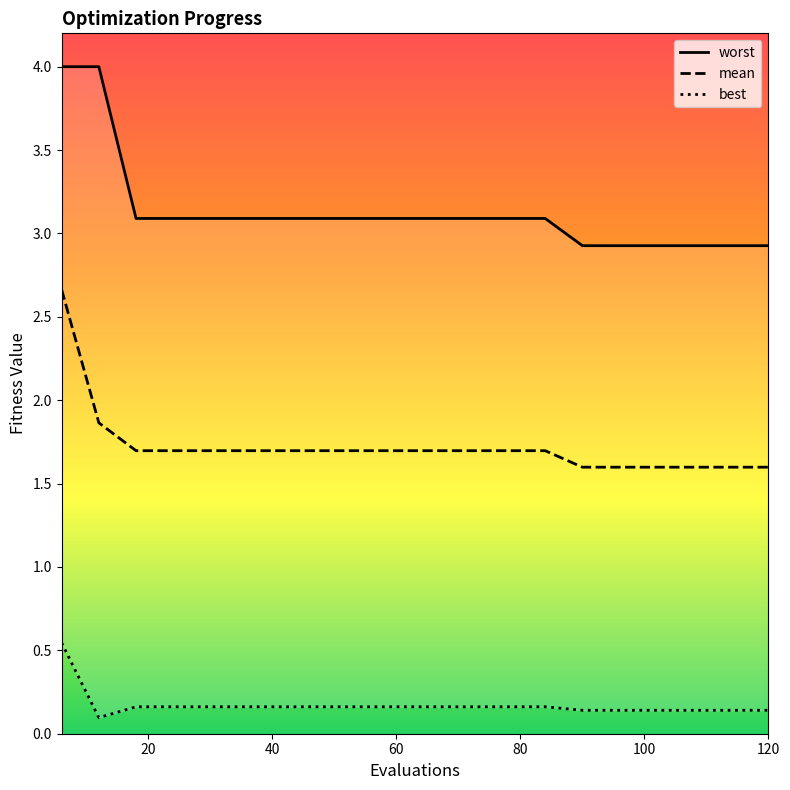

What is the average value of the best series?

0.2